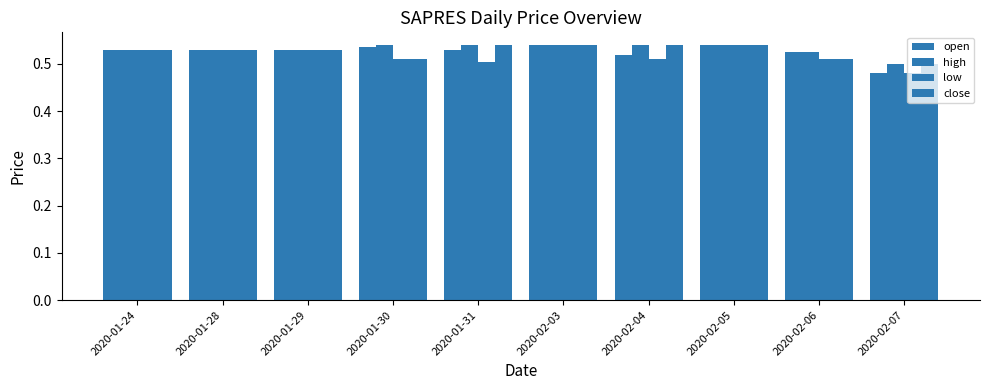

At which category is the sum across all series the highest?

2020-02-03